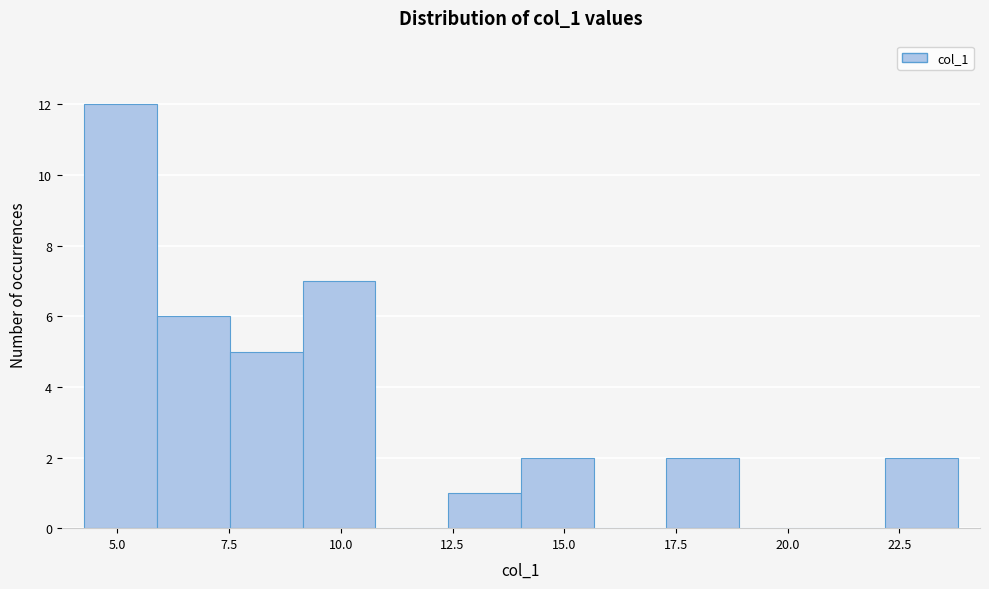

Read against the x-axis, roughly where is the centre of the tallest bar?

5.0